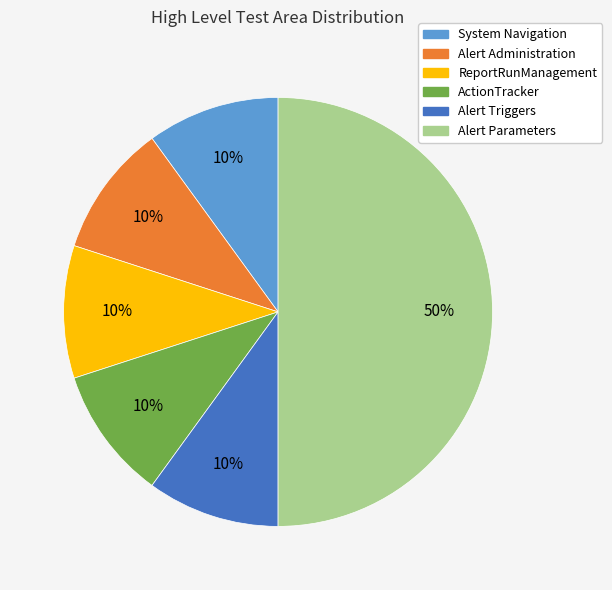

Approximately how many times larger is the value at Alert Triggers compared to System Navigation?

1.0